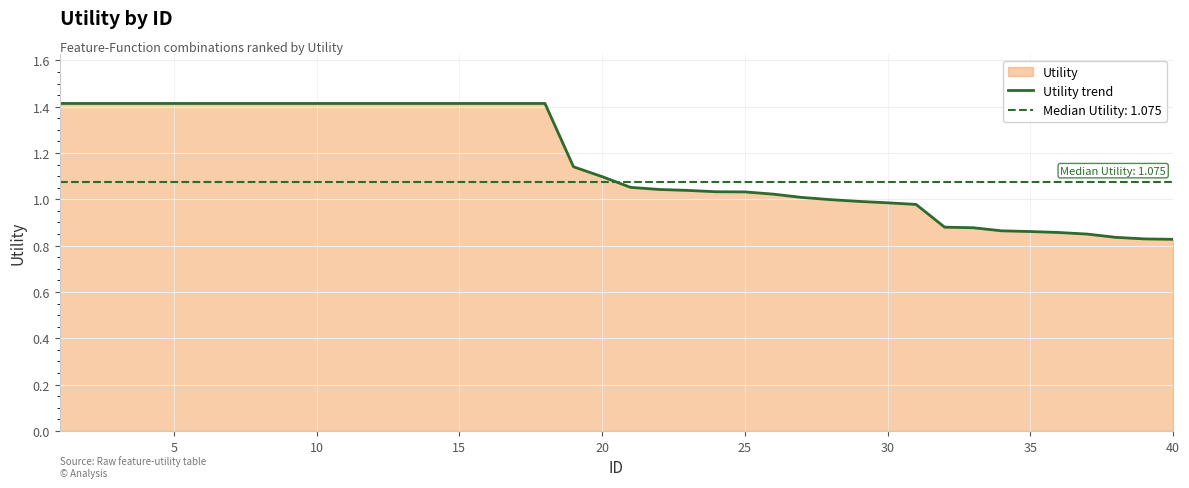

Which category has the lowest value across all series?

40